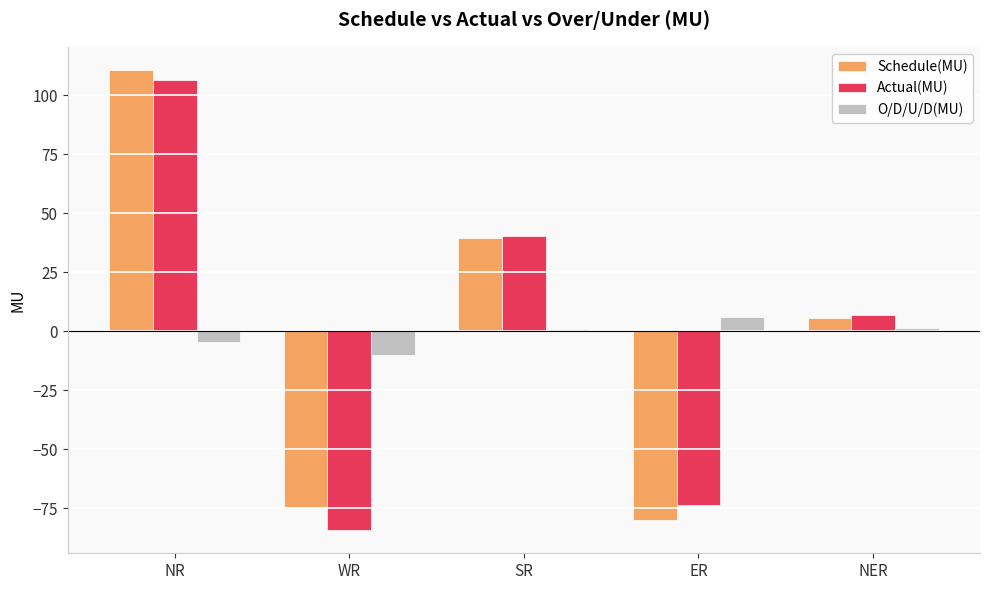

Is the value of Actual(MU) at ER greater than the value of O/D/U/D(MU) at NR?

No